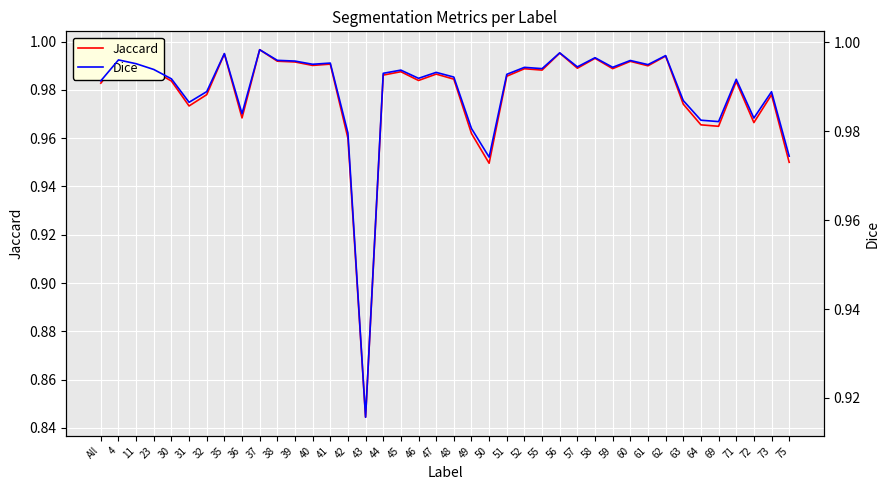

Rank the series by their maximum value, from highest to lowest.

Dice, Jaccard